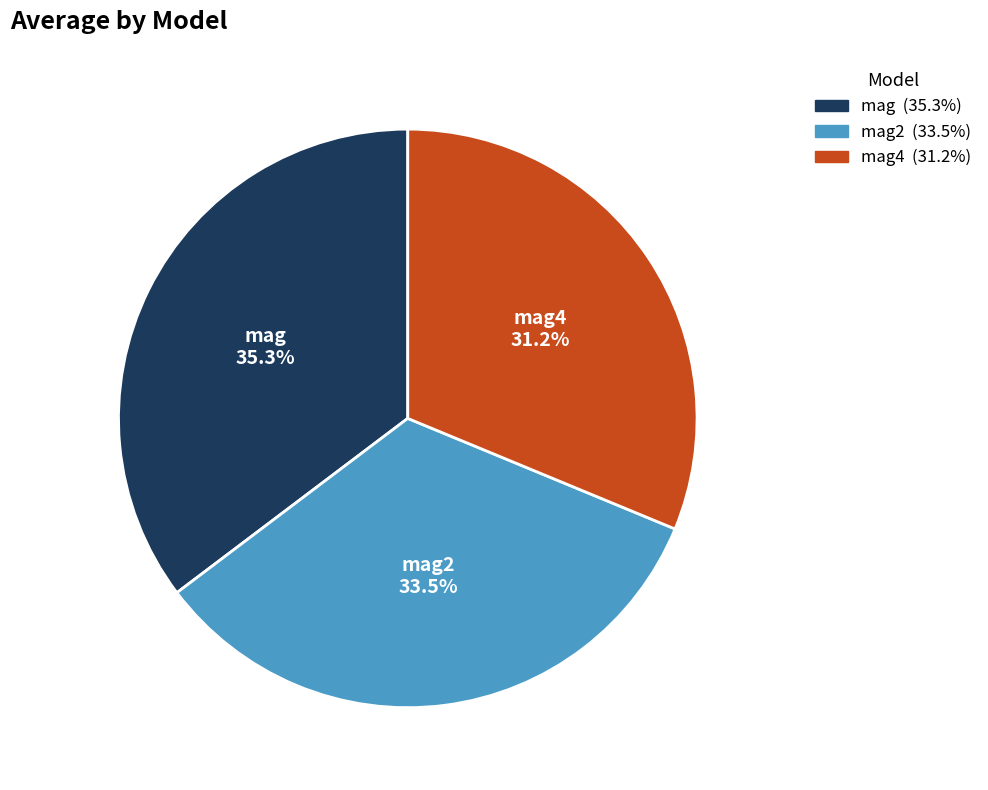

Does any single category account for the majority?

No